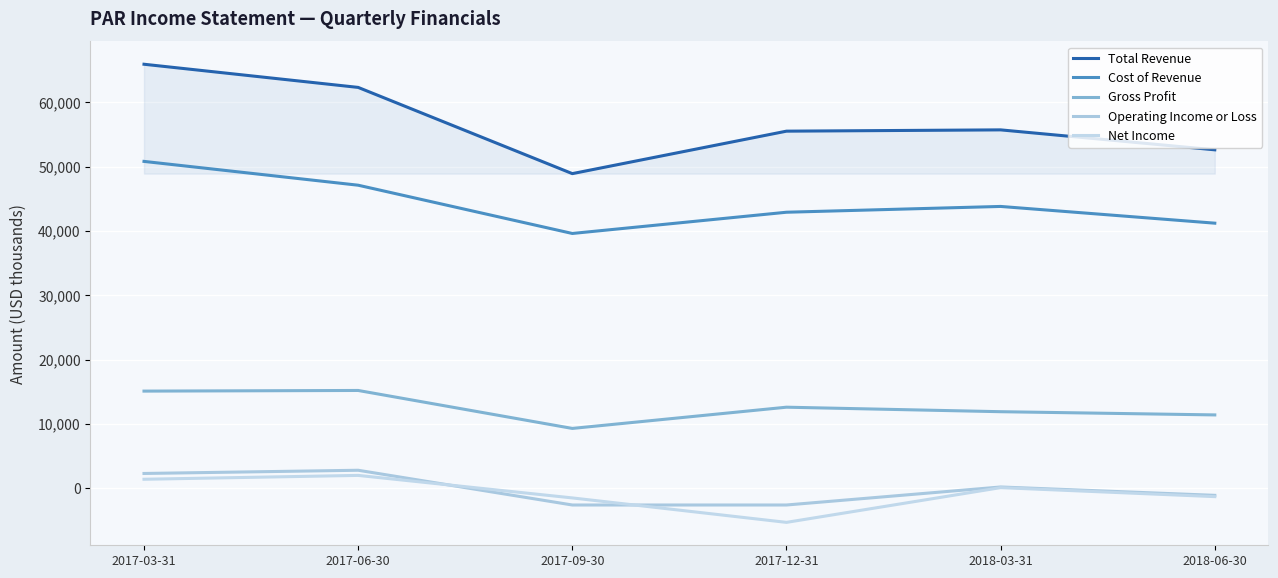

Which series has the largest total across all categories?

Total Revenue